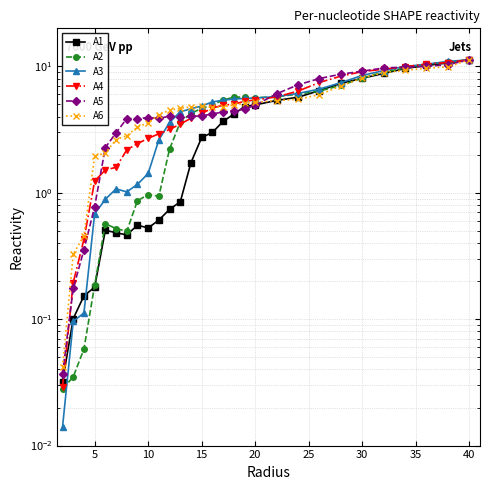

List the series in order of their peak value, highest first.

A1, A2, A3, A4, A5, A6